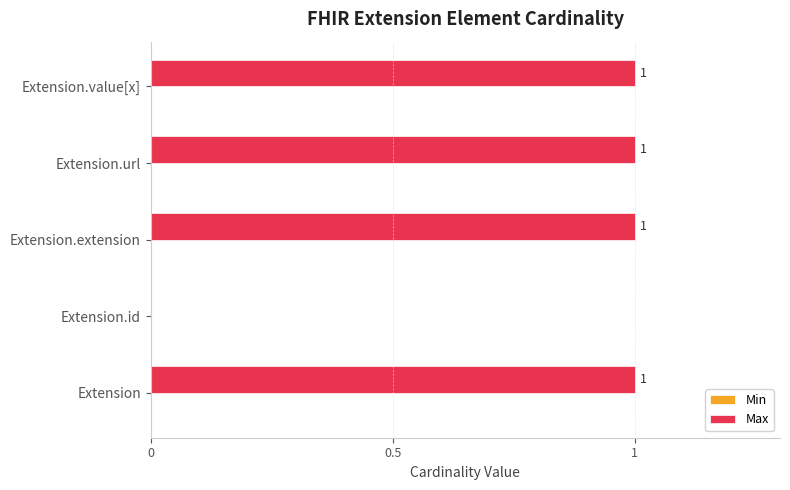

True or false: the data shows 0 at Extension.value[x].

False